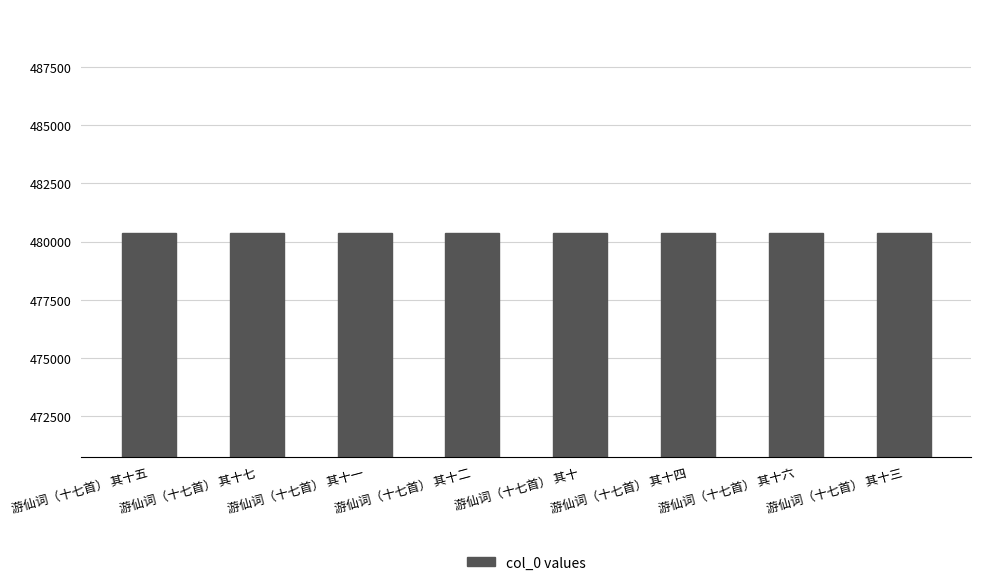

What is the sum of all values?

3842980